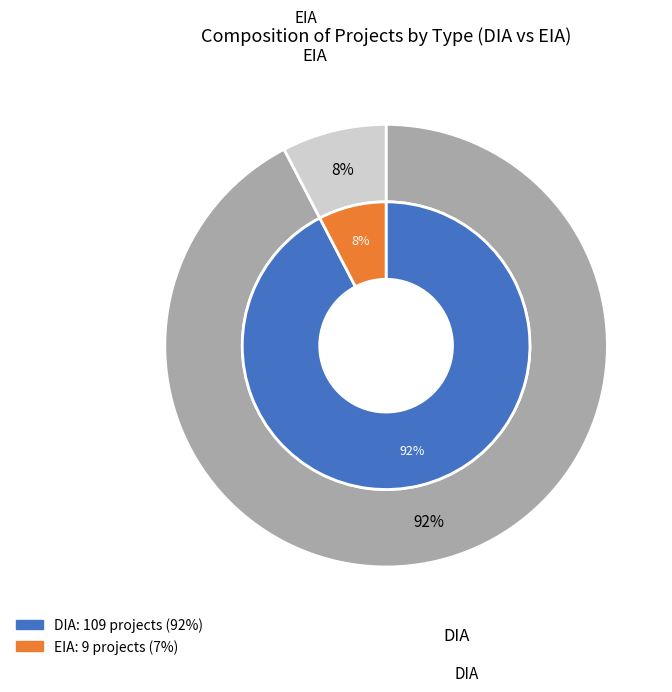

To the nearest percent, what is the combined percentage of DIA and EIA?

100%